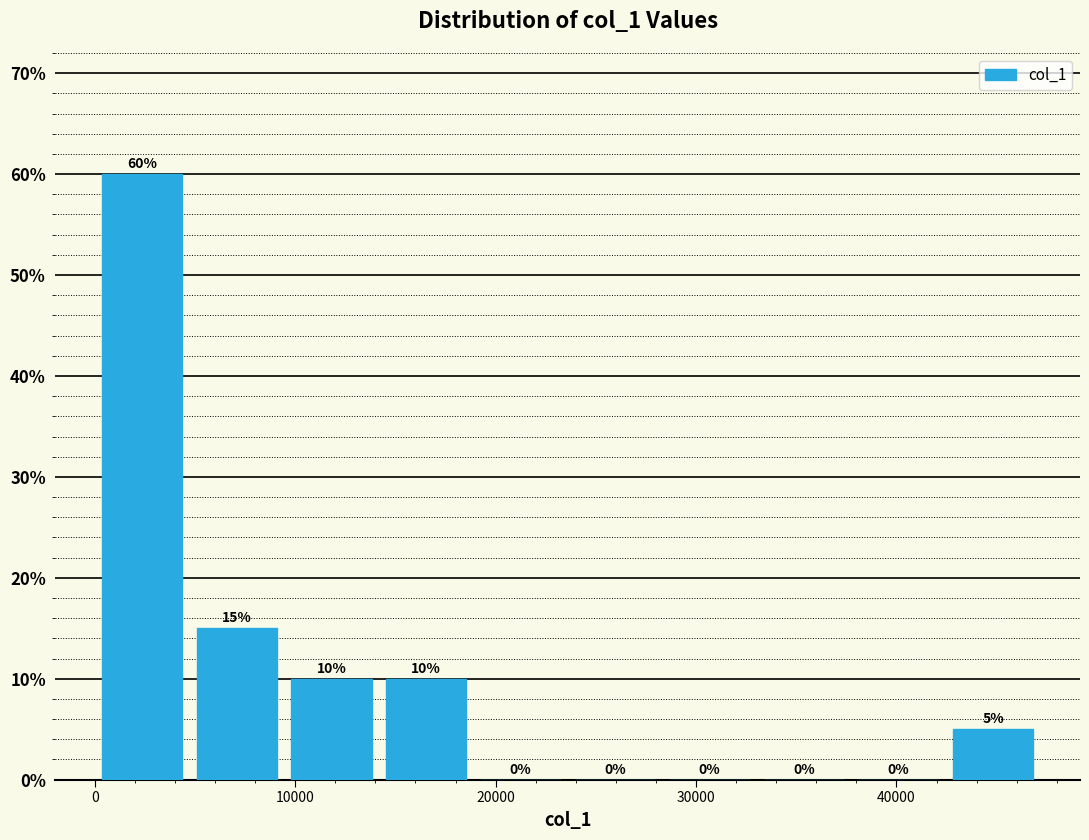

Reading left to right, transcribe this chart: for each bar, give the range it covers on the x-axis and its height. The bar edges are not printed on the chart, so give them approximately, as read against the axis.

0 to 5000: 60
5000 to 9000: 15
9000 to 14000: 10
14000 to 19000: 10
19000 to 24000: 0
24000 to 28000: 0
28000 to 33000: 0
33000 to 38000: 0
38000 to 42000: 0
42000 to 47000: 5